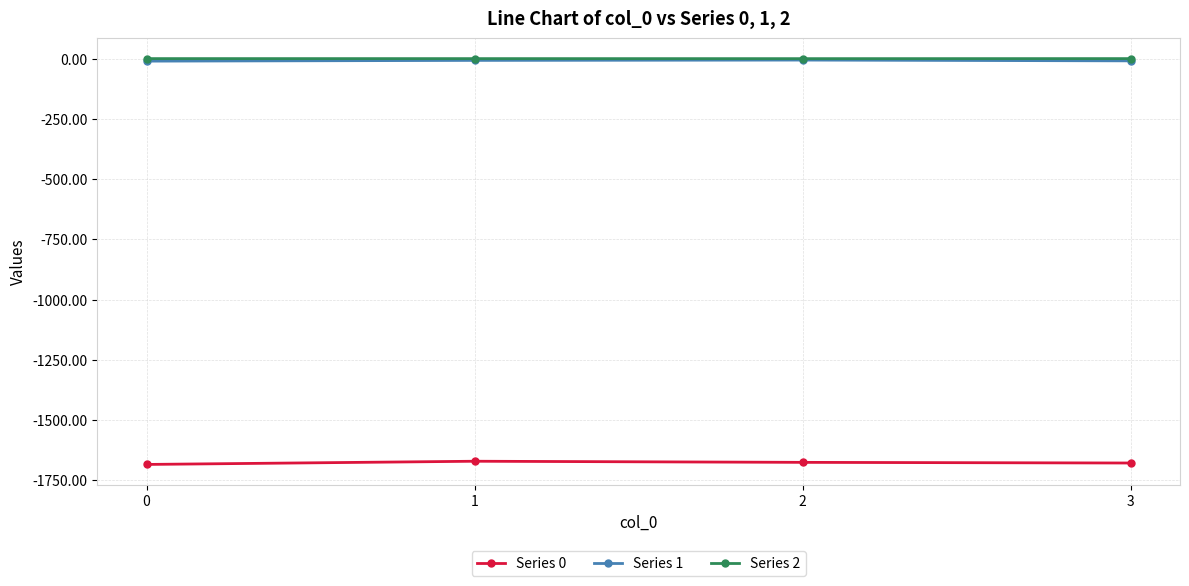

True or false: Series 1 has more than 2 interior local peaks.

False